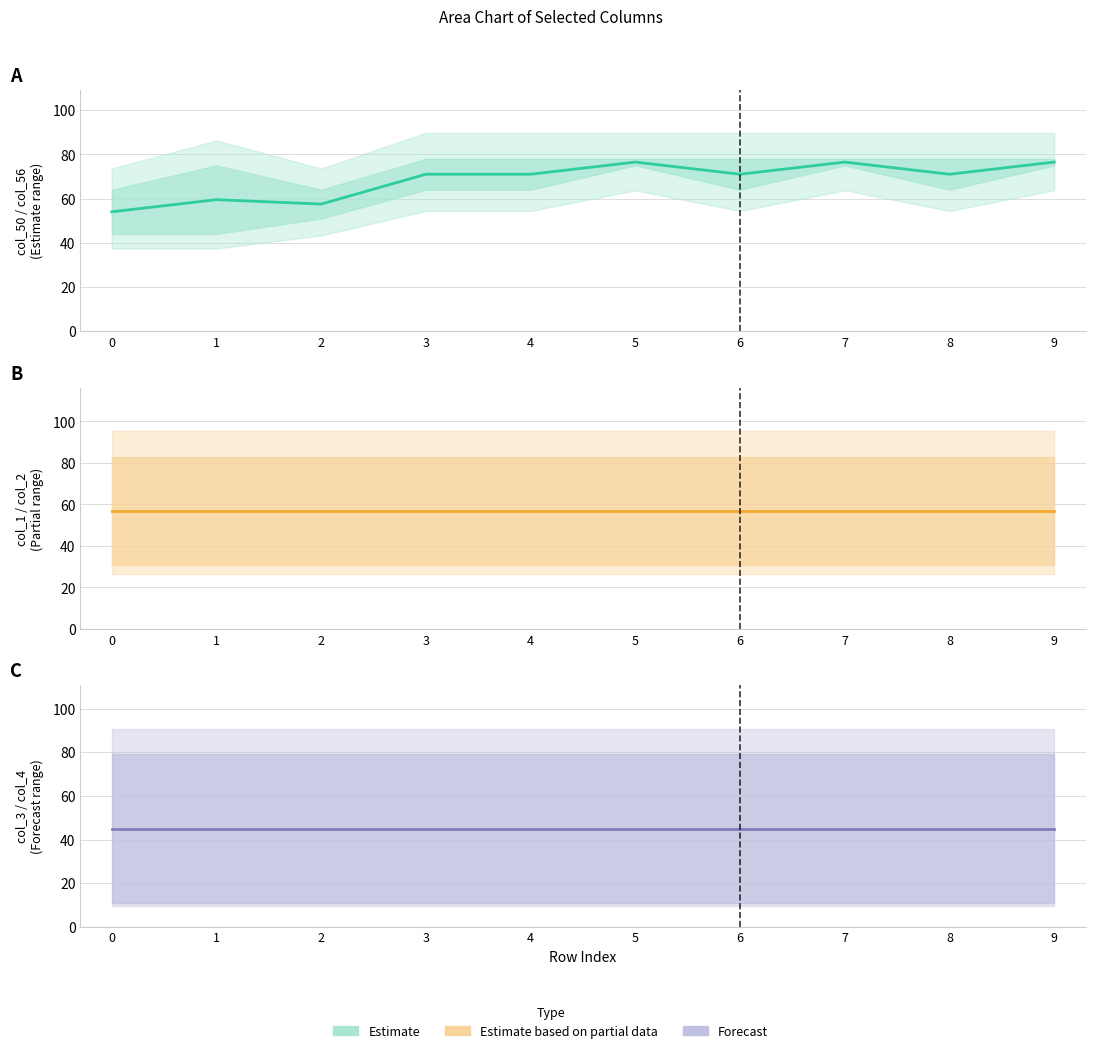

Rank the series by their average value, from lowest to highest.

Forecast, Estimate based on partial data, Estimate